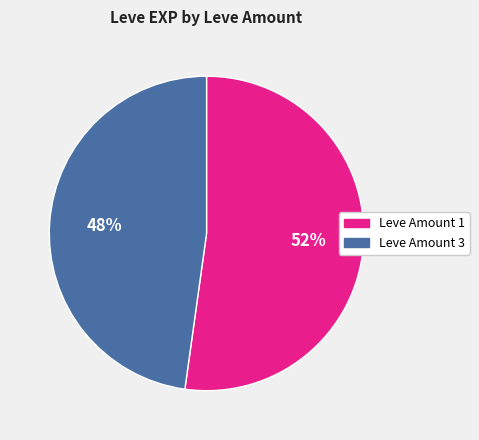

To the nearest percent, what is the difference between the largest and smallest slice percentages?

4%